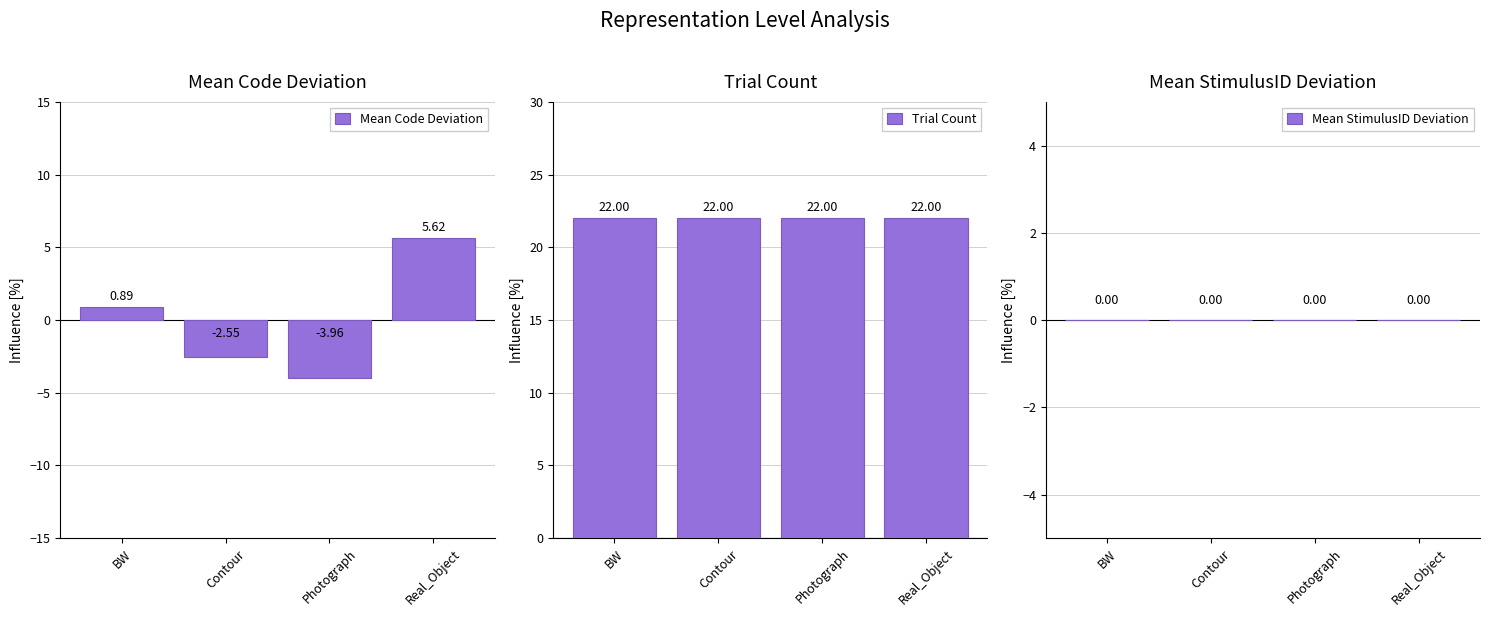

What is the label of the 3rd bar from the left?

Photograph